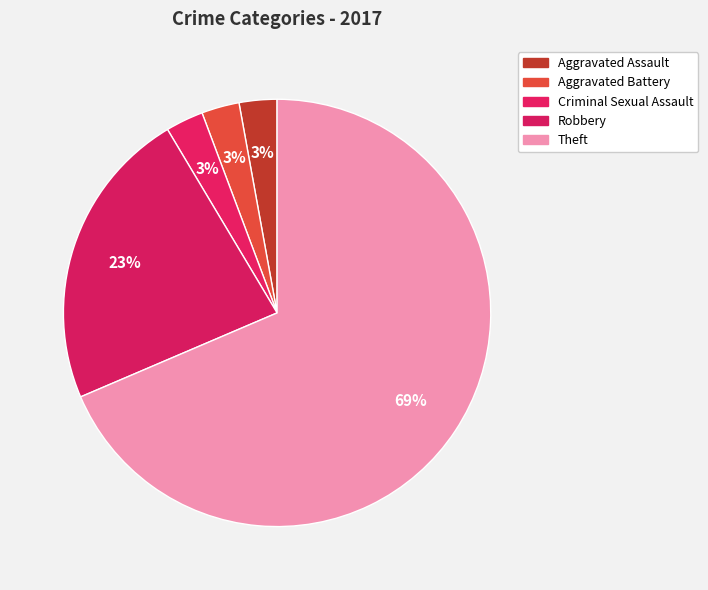

Is it true that Robbery is 17% of the pie?

False